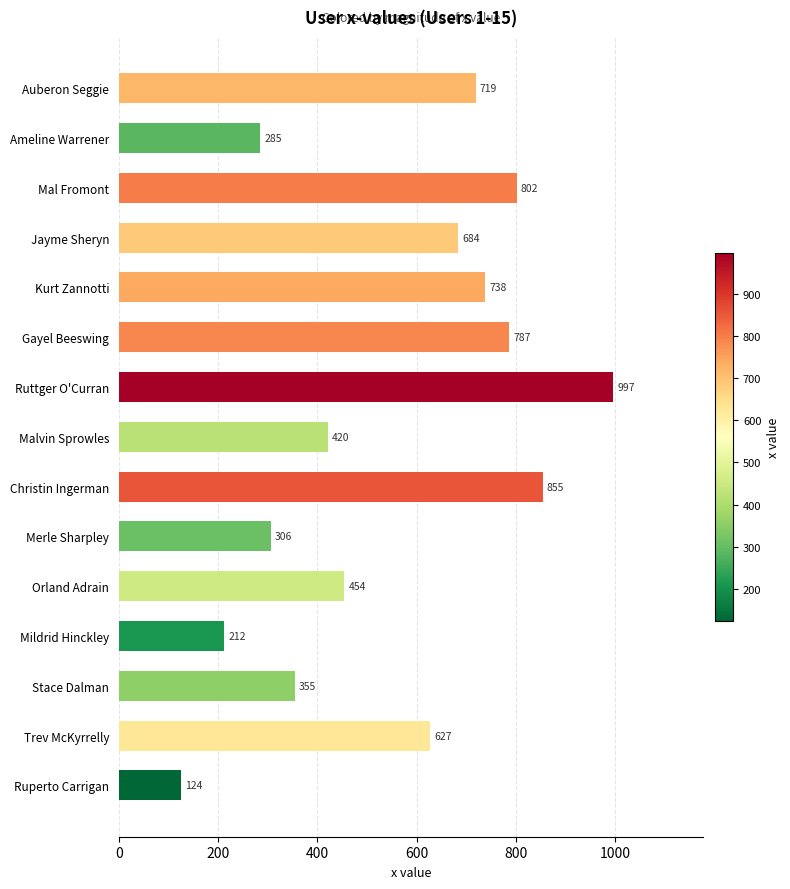

The chart shows a value of 1158.0 at Kurt Zannotti. True or false?

False